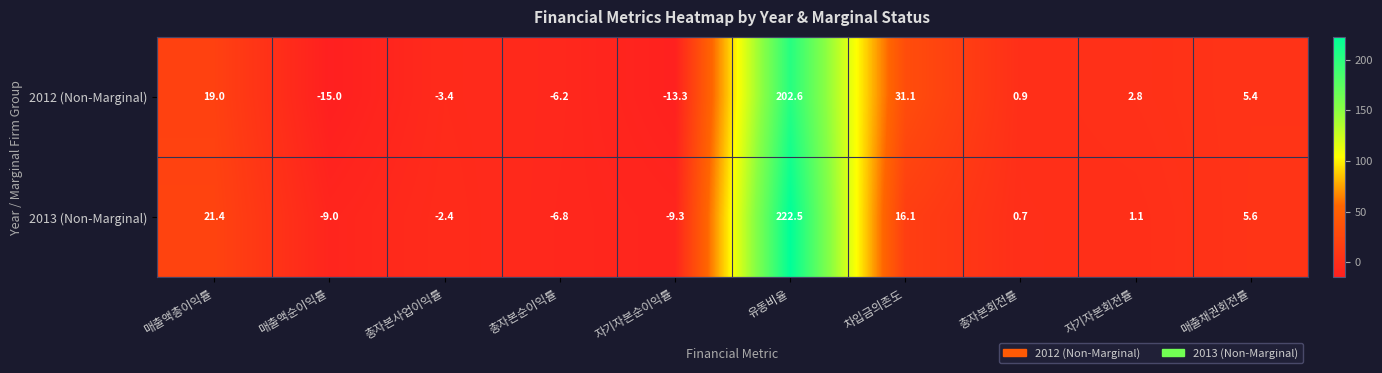

Reading left to right, transcribe all the data shown in this chart.

2012 (Non-Marginal): 19.0	-15.0	-3.4	-6.2	-13.3	202.6	31.1	0.9	2.8	5.4
2013 (Non-Marginal): 21.4	-9.0	-2.4	-6.8	-9.3	222.5	16.1	0.7	1.1	5.6